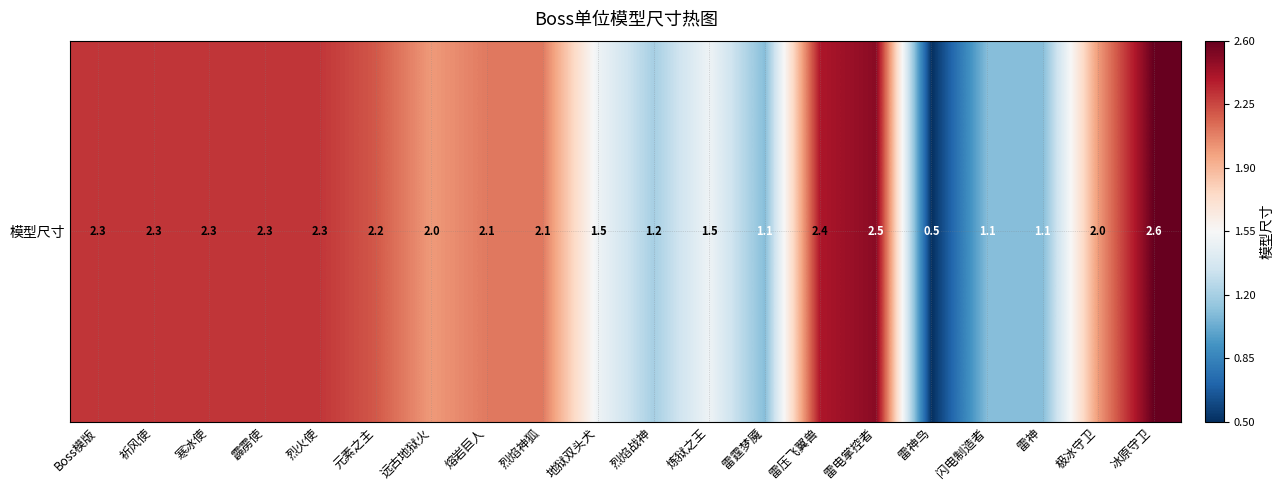

What is the sum of the values at 熔岩巨人 and 烈火使?

4.4